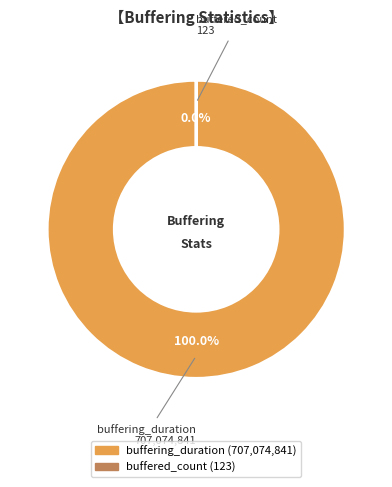

Does buffered_count represent more than half of the total?

No